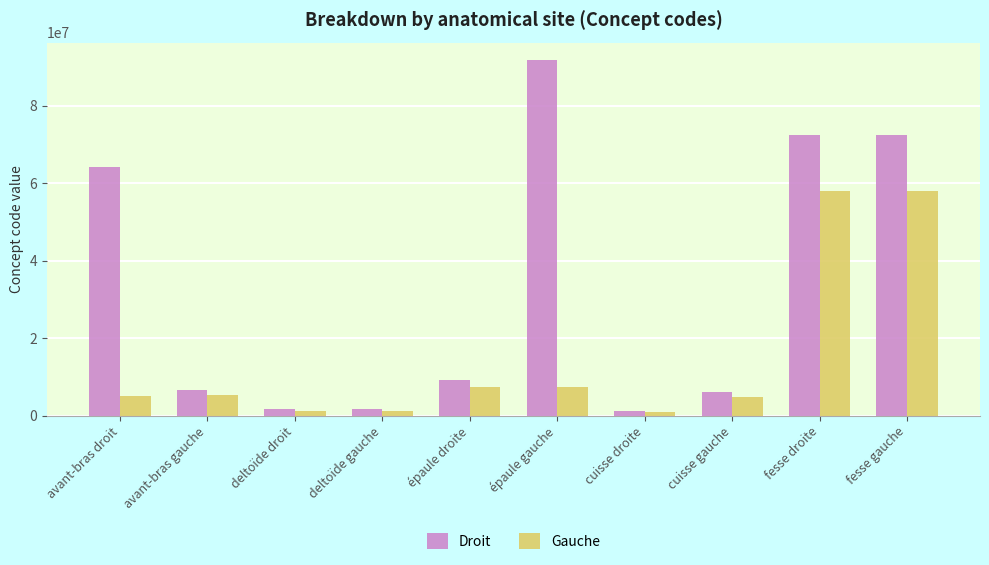

Which series has the largest total across all categories?

Droit